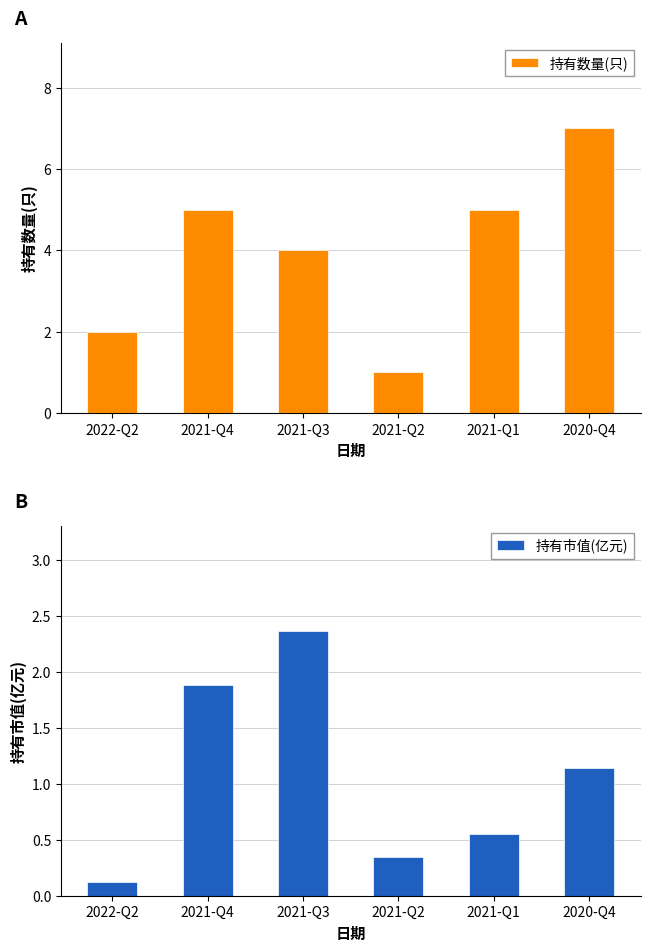

What is the difference between the second highest and minimum values in the 持有数量(只) series?

4